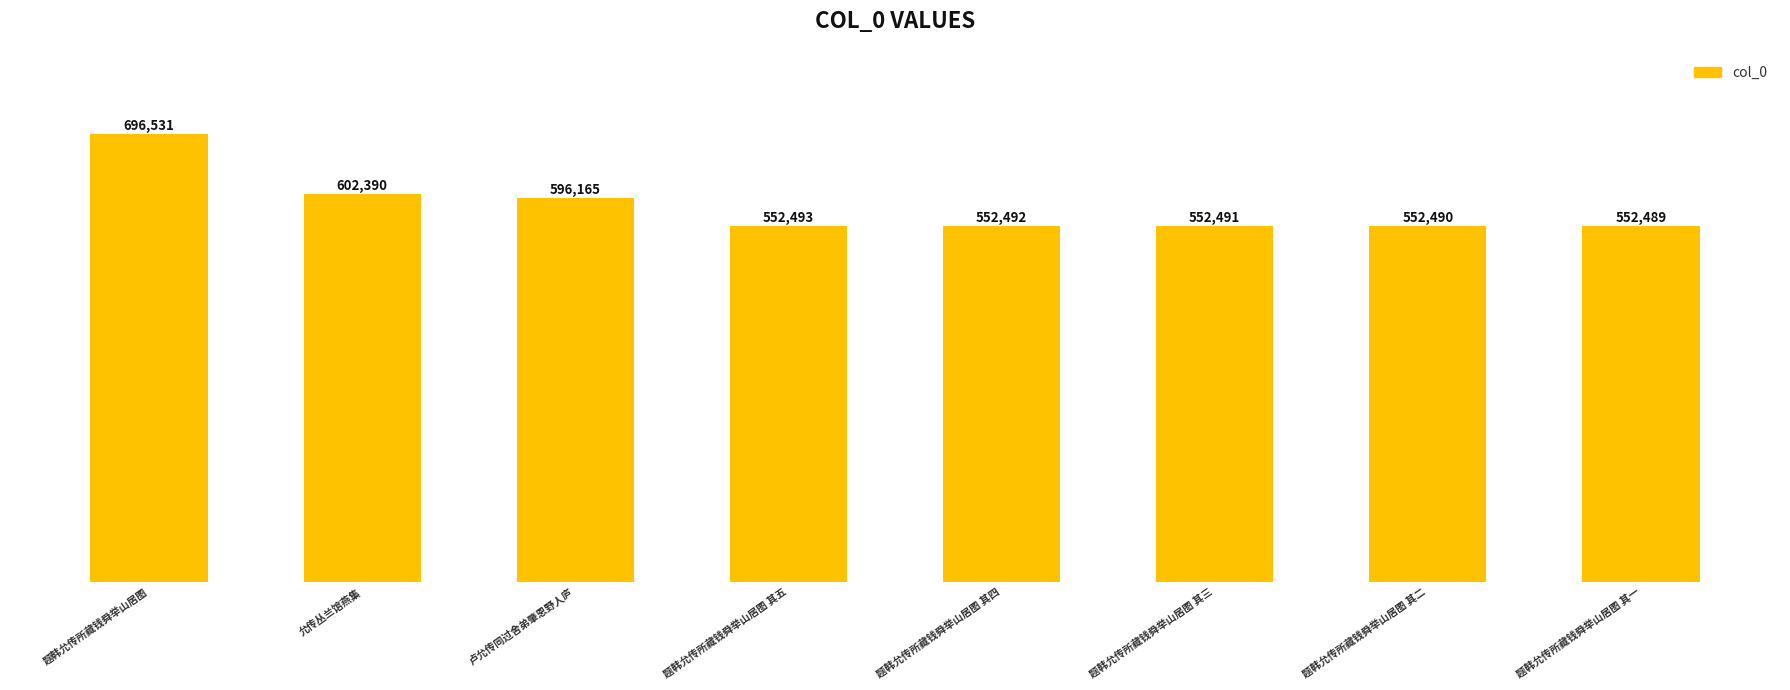

Reading left to right, list all the values displayed in this chart.

题韩允传所藏钱舜举山居图=696531	允传丛兰馆燕集=602390	卢允传同过舍弟肇恩野人庐=596165	题韩允传所藏钱舜举山居图 其五=552493	题韩允传所藏钱舜举山居图 其四=552492	题韩允传所藏钱舜举山居图 其三=552491	题韩允传所藏钱舜举山居图 其二=552490	题韩允传所藏钱舜举山居图 其一=552489